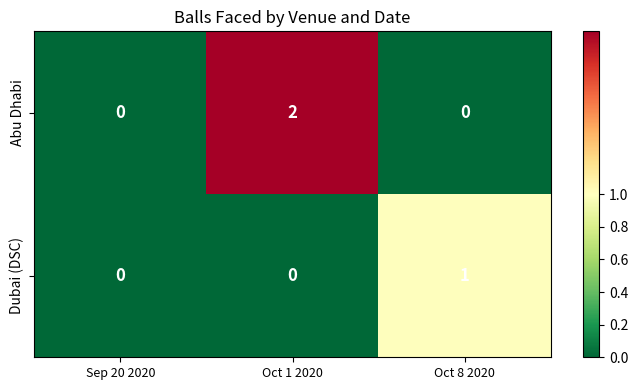

The value of Abu Dhabi at Sep 20 2020 is -1. True or false?

False